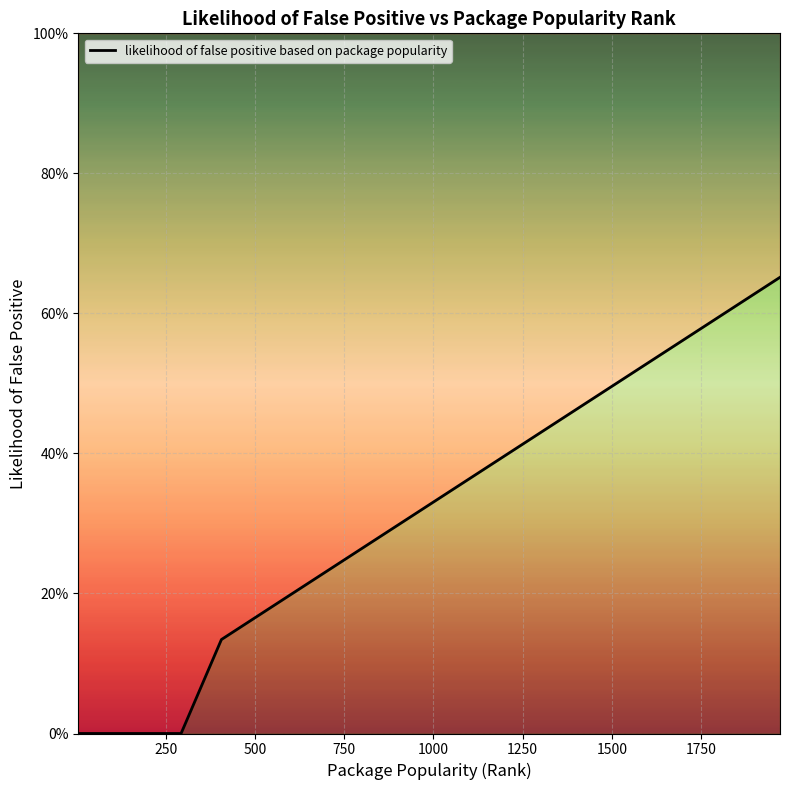

Reading left to right, transcribe all the data shown in this chart.

0.0	0.0	0.0	0.0	0.0	0.0	0.0	0.0	0.0	0.0	0.0	0.0	0.0	0.0	0.0	0.1	0.2	0.2	0.2	0.2	0.2	0.2	0.2	0.2	0.2	0.2	0.3	0.3	0.3	0.4	0.4	0.4	0.5	0.5	0.5	0.5	0.6	0.6	0.6	0.7